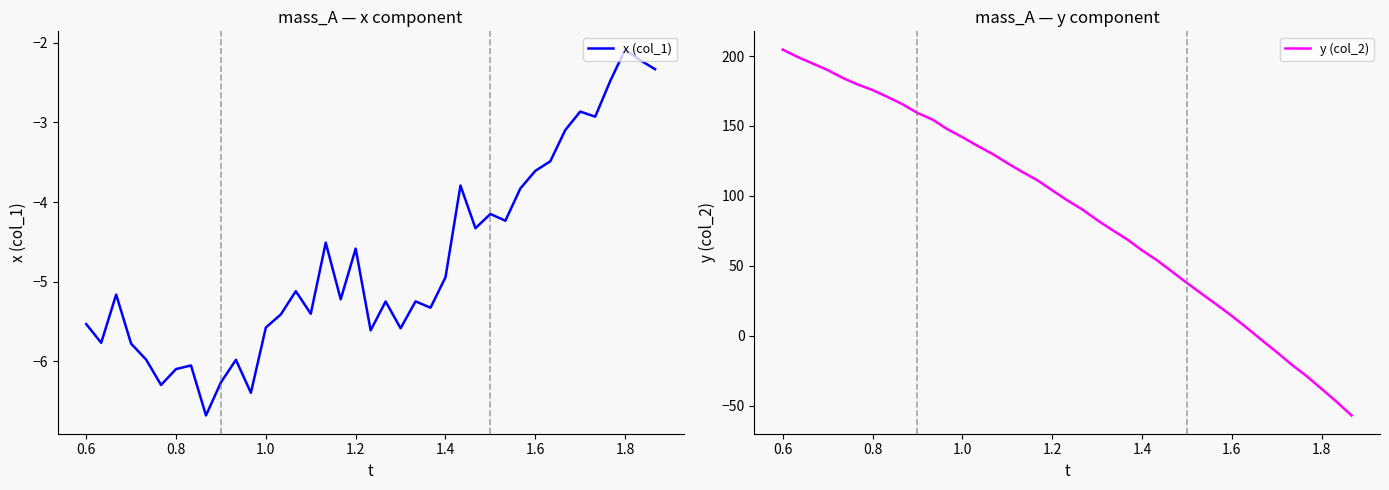

What is the maximum value shown in the chart?

204.6